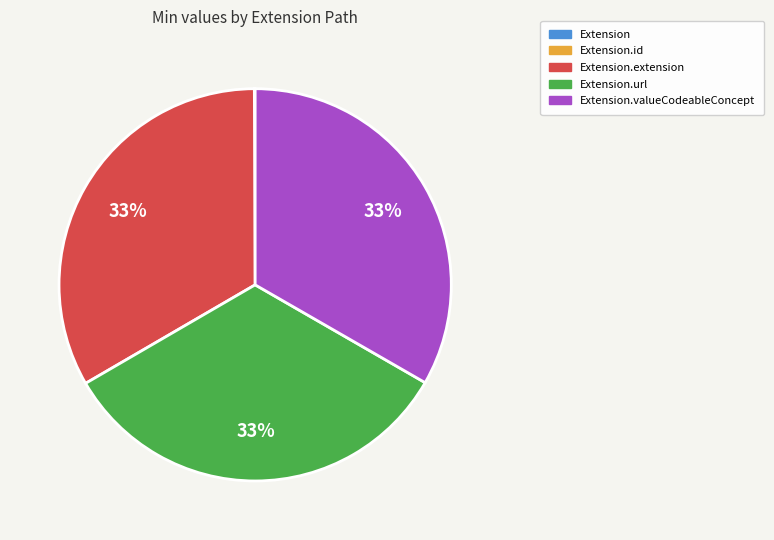

To the nearest percent, what is the difference between the largest and smallest slice percentages?

33%